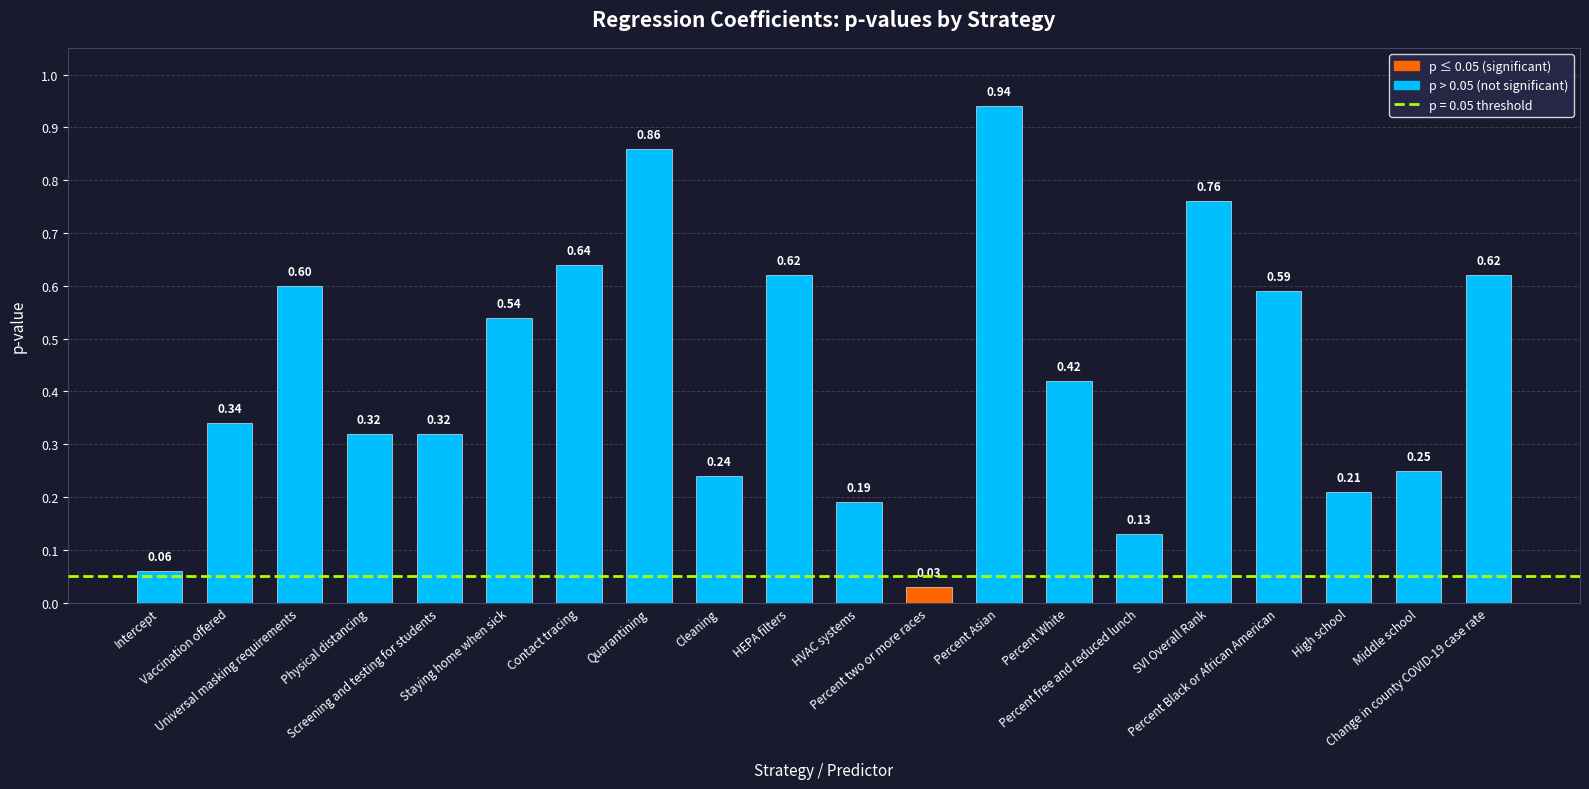

What is the sum of all values?

8.7